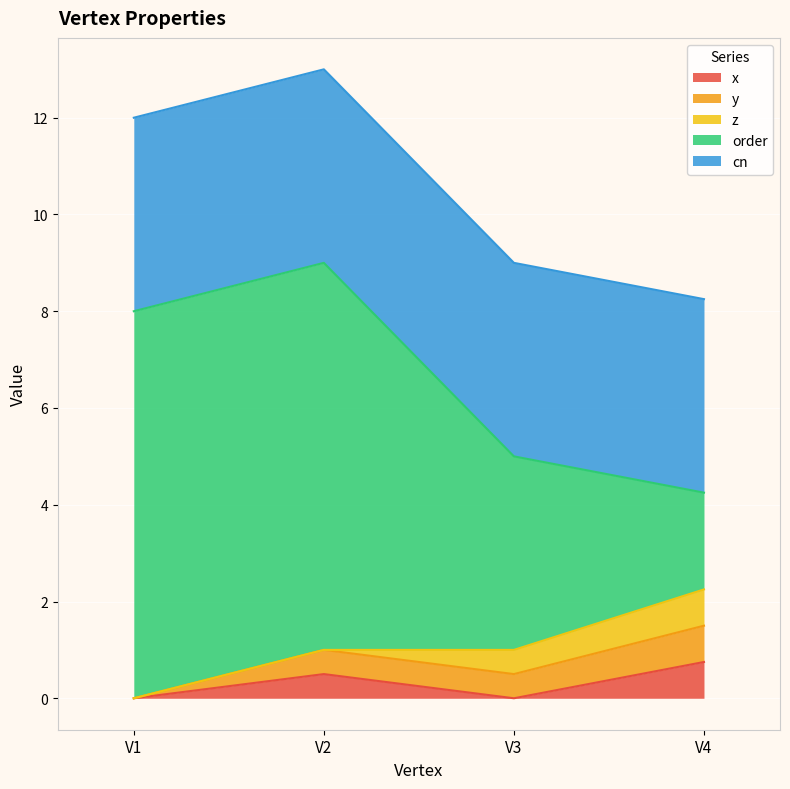

Which series has the largest total across all categories?

order